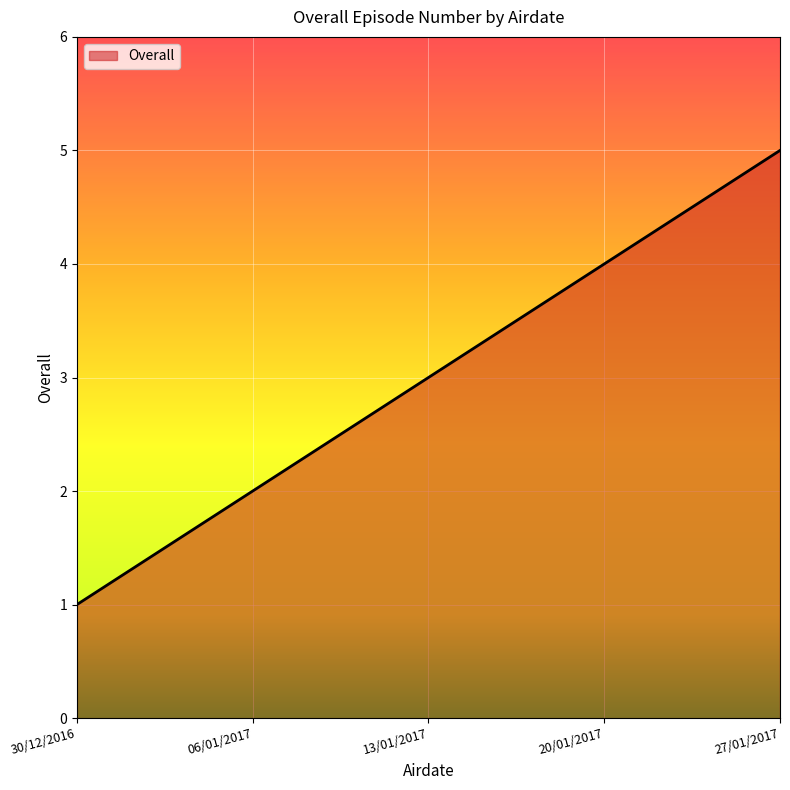

How many lines are shown in the chart?

1